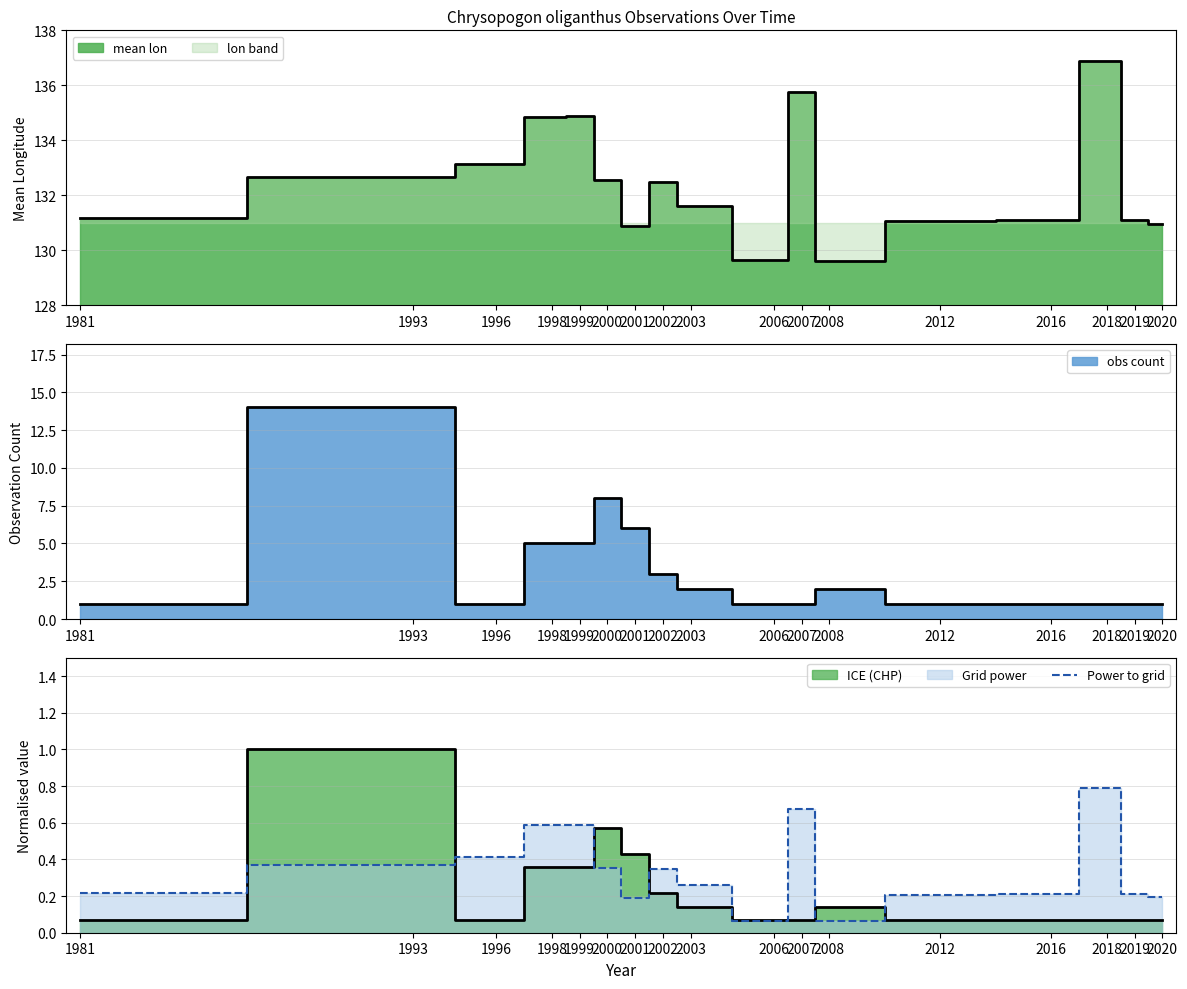

How many interior local valleys (lower than both neighbors) does the data have?

3